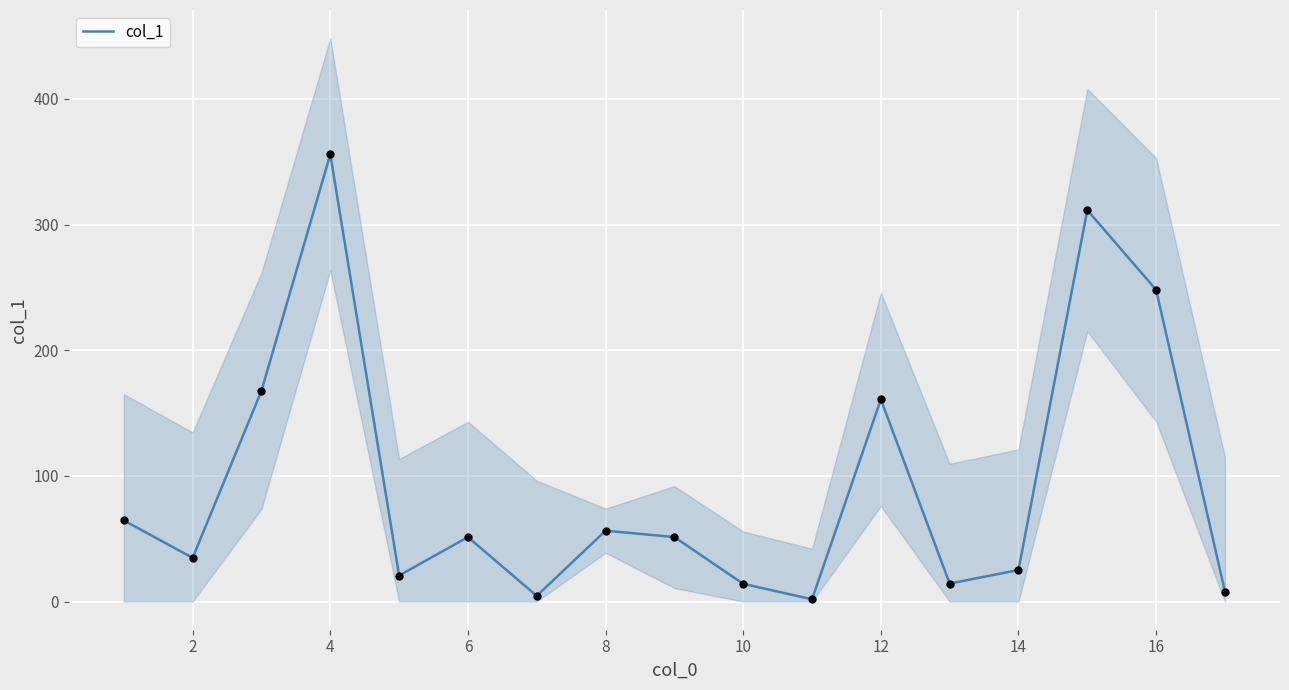

What is the highest value of the col_1 series?

355.9